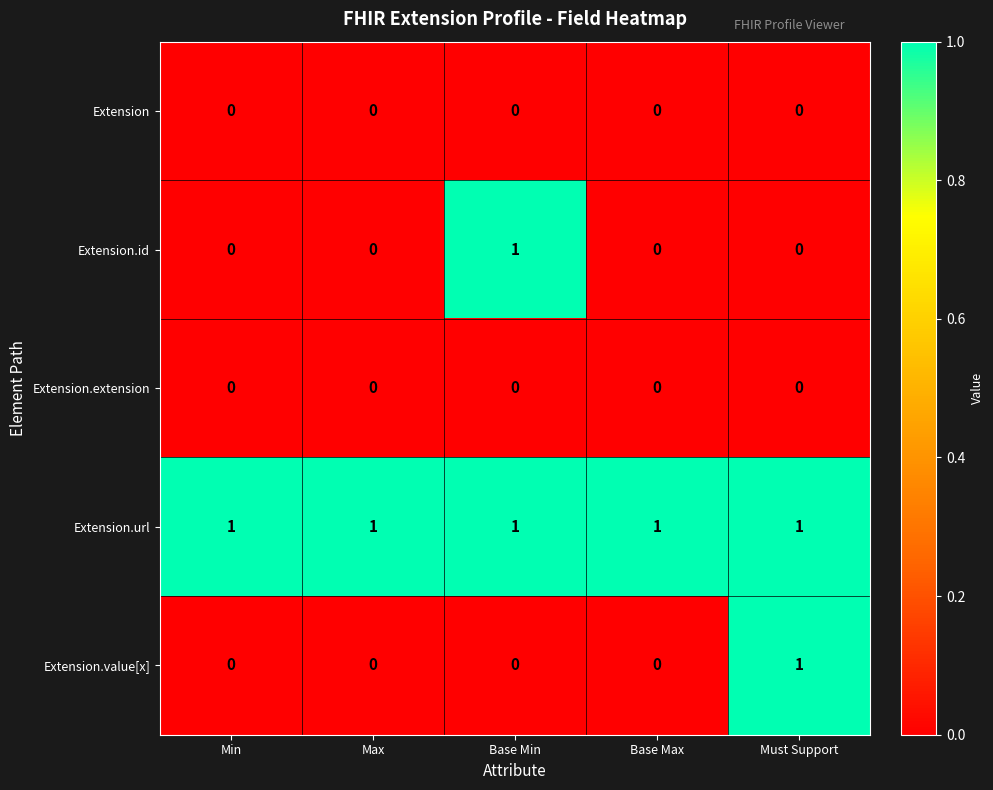

The Extension series shows 0 at Must Support. True or false?

True